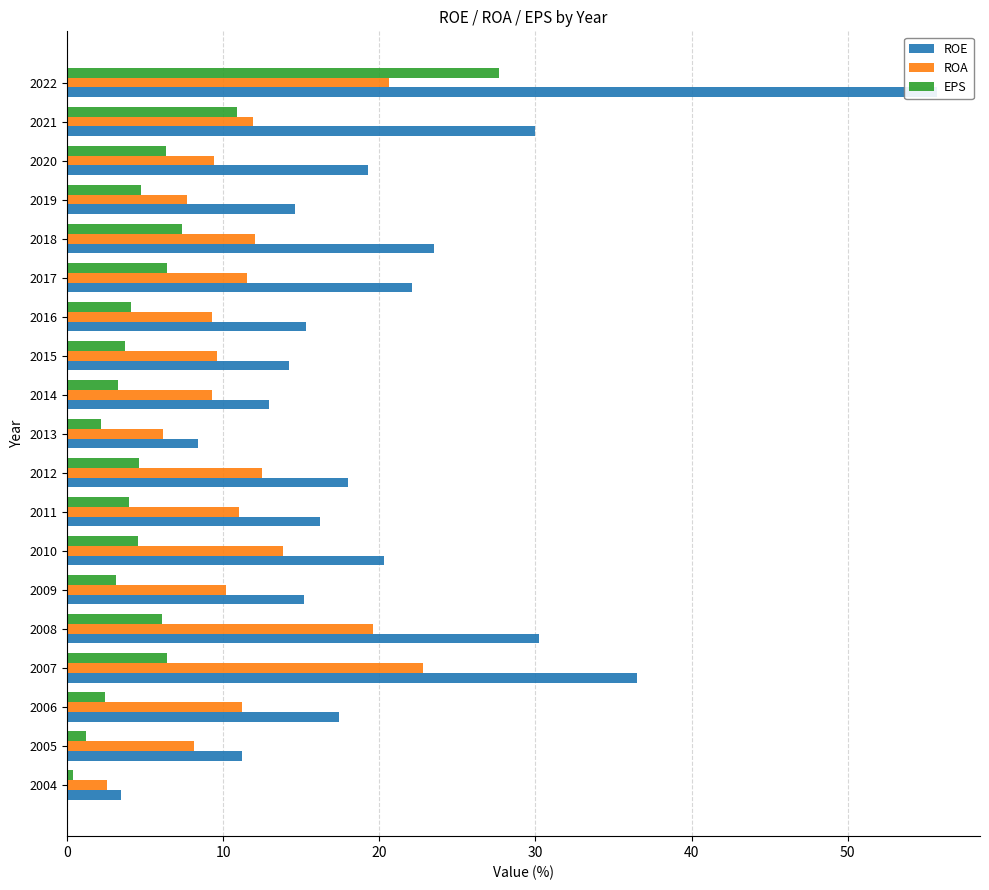

What are all the series names shown in the legend?

ROE, ROA, EPS